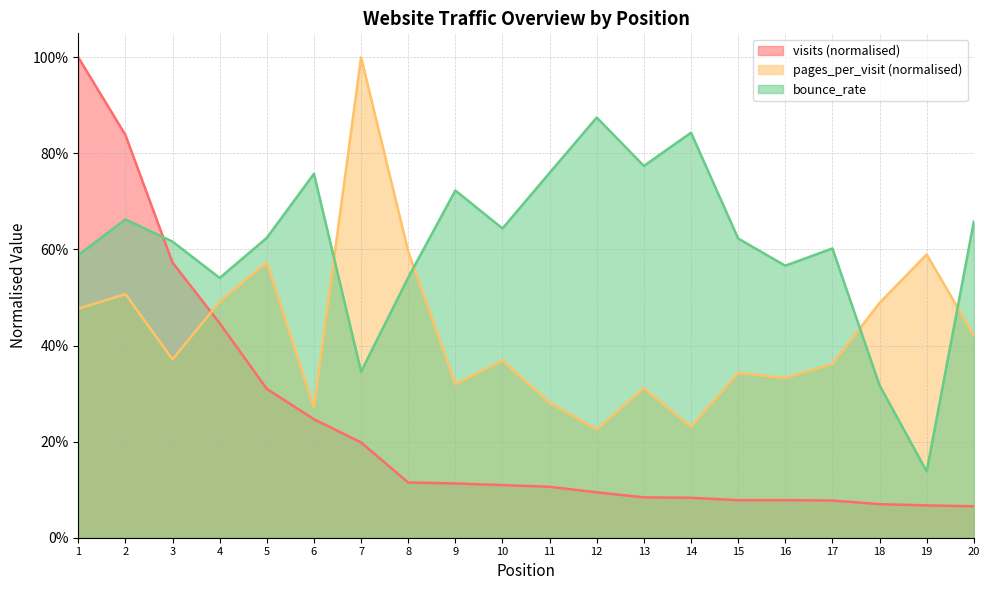

Reading left to right, transcribe all the data shown in this chart.

visits: 1.0	0.8	0.6	0.4	0.3	0.2	0.2	0.1	0.1	0.1	0.1	0.1	0.1	0.1	0.1	0.1	0.1	0.1	0.1	0.1
pages_per_visit: 0.5	0.5	0.4	0.5	0.6	0.3	1.0	0.6	0.3	0.4	0.3	0.2	0.3	0.2	0.3	0.3	0.4	0.5	0.6	0.4
bounce_rate: 0.6	0.7	0.6	0.5	0.6	0.8	0.3	0.5	0.7	0.6	0.8	0.9	0.8	0.8	0.6	0.6	0.6	0.3	0.1	0.7